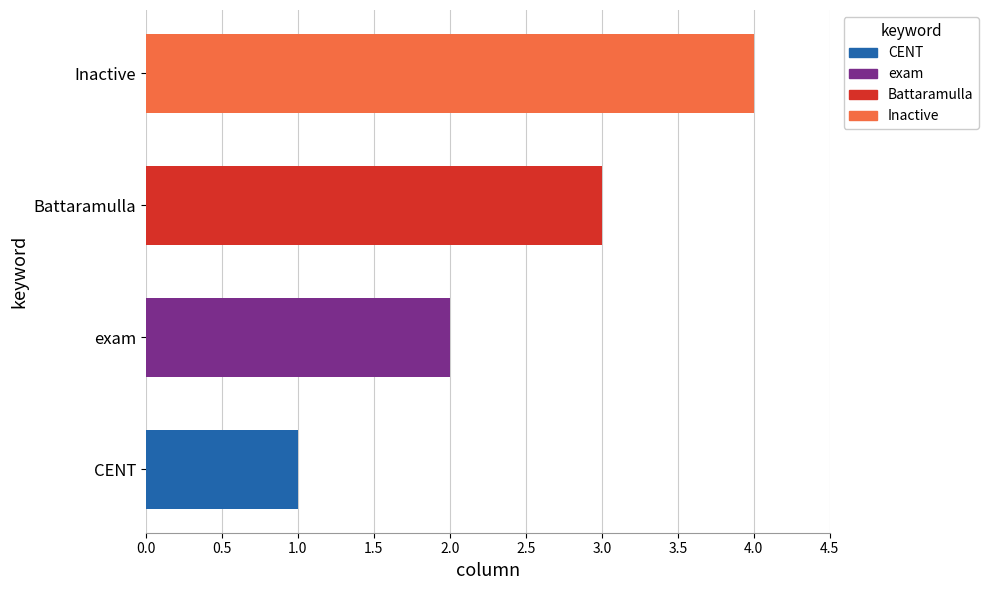

Rank the categories by value from highest to lowest.

Inactive, Battaramulla, exam, CENT